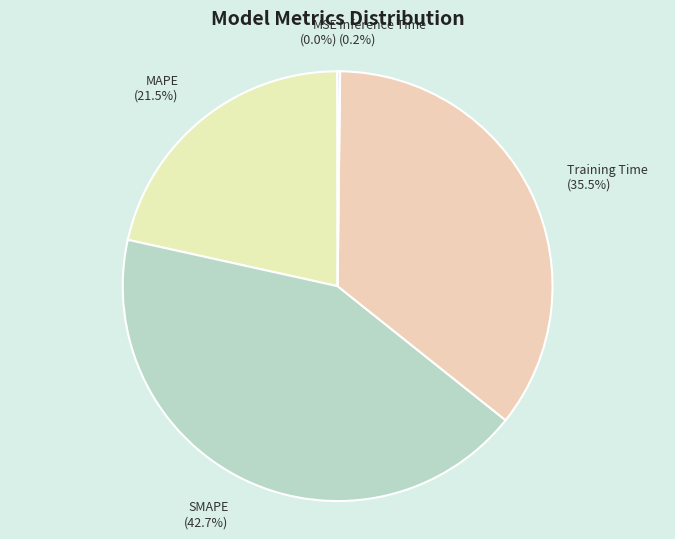

What portion of the pie excludes SMAPE?

57.3%